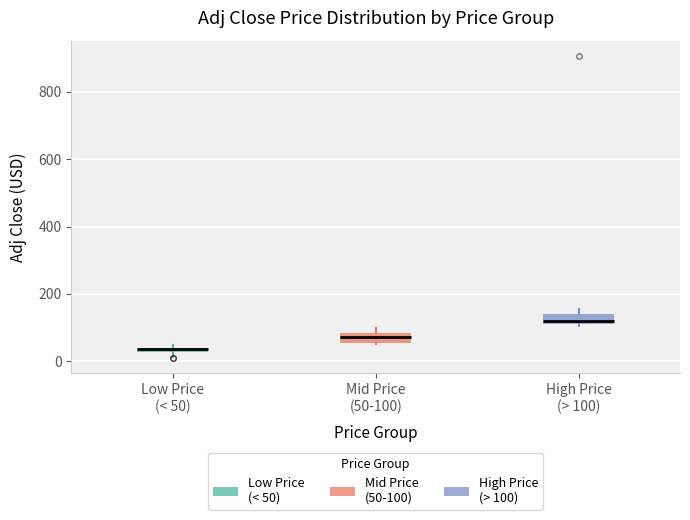

Where is the lower edge of the box for Low Price (< 50) on the y-axis? The values are not printed on the chart, so give them approximately, as read against the axis.

20